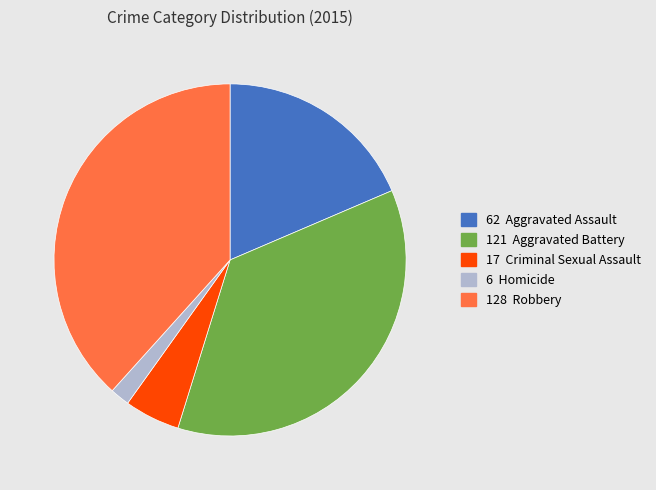

What is the smallest slice in the pie chart?

6 Homicide